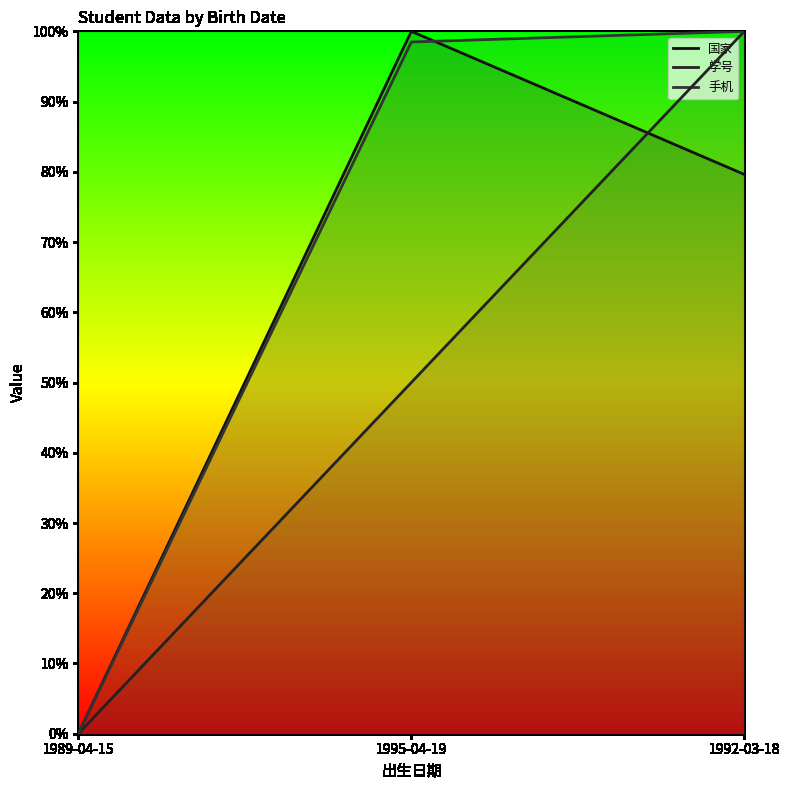

Between 1995-04-19 and 1992-03-18, which is larger?

1995-04-19